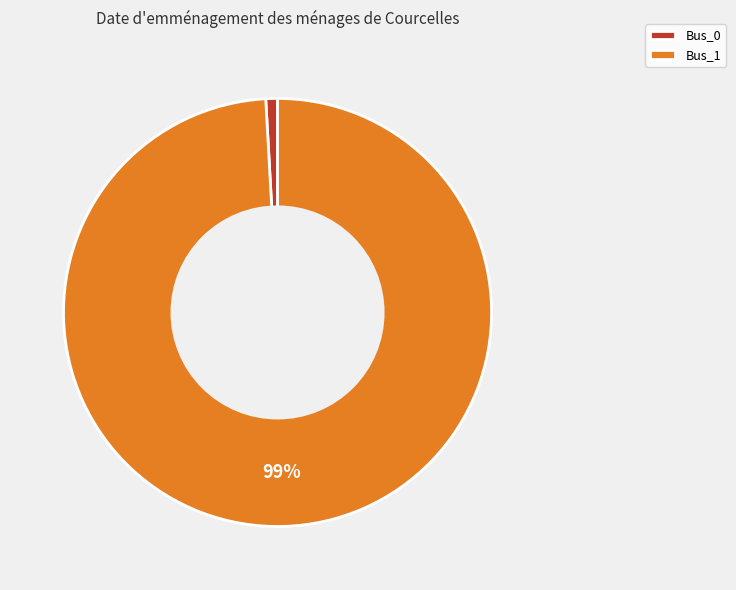

What is the majority slice?

Bus_1